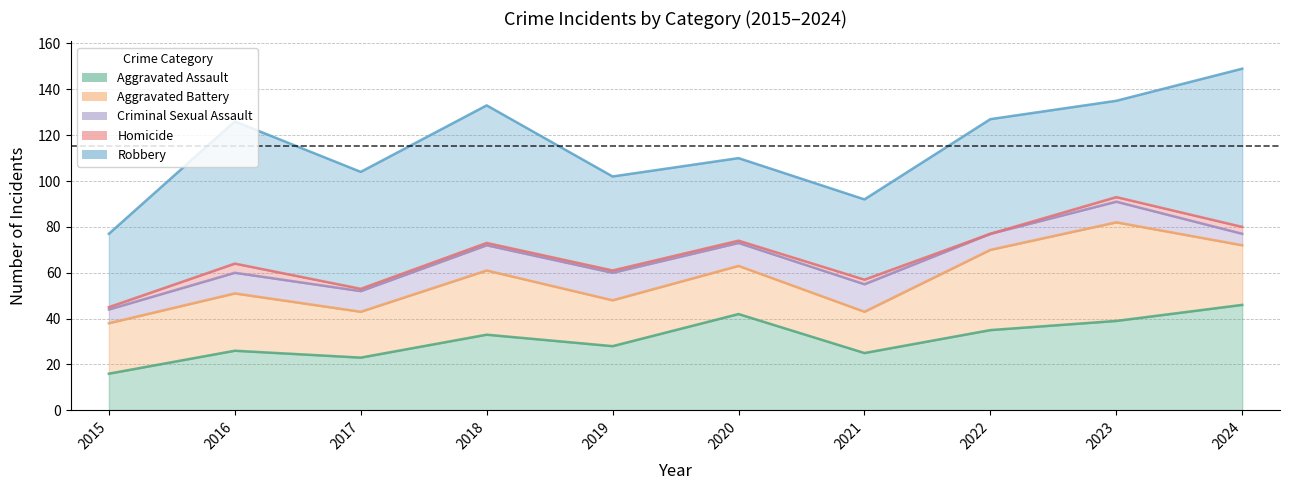

At which category does Aggravated Assault reach its first local valley?

2017